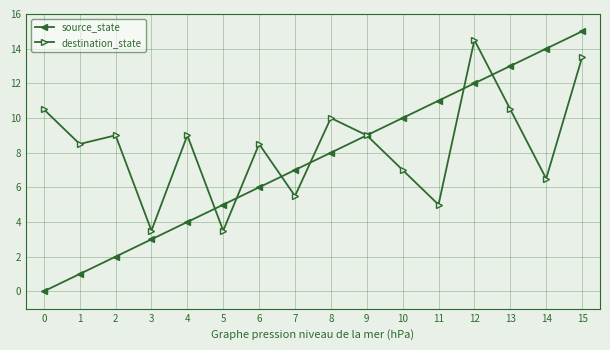

True or false: source_state has more than 0 points higher than both neighbors.

False